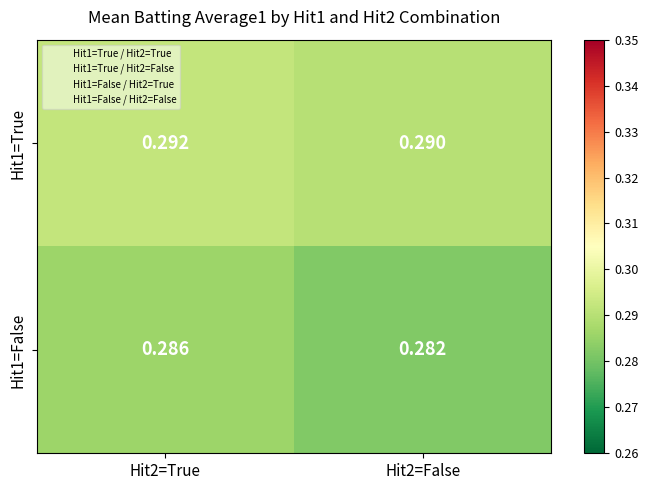

Is the value of Hit1=True at Hit2=False greater than the value of Hit1=False at Hit2=False?

Yes